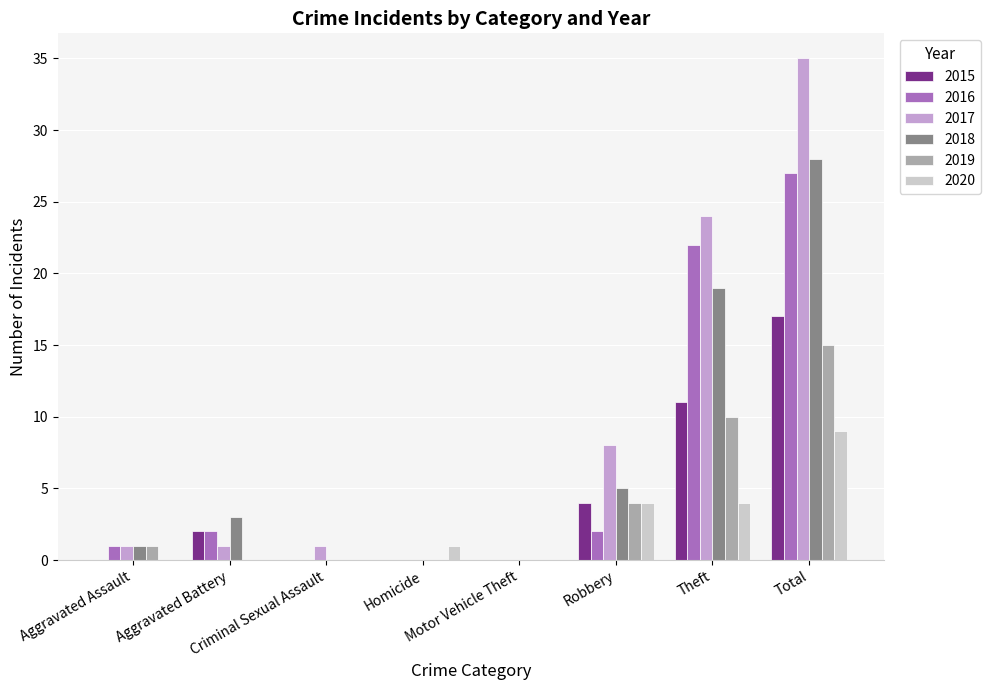

What is the maximum value for 2016?

27